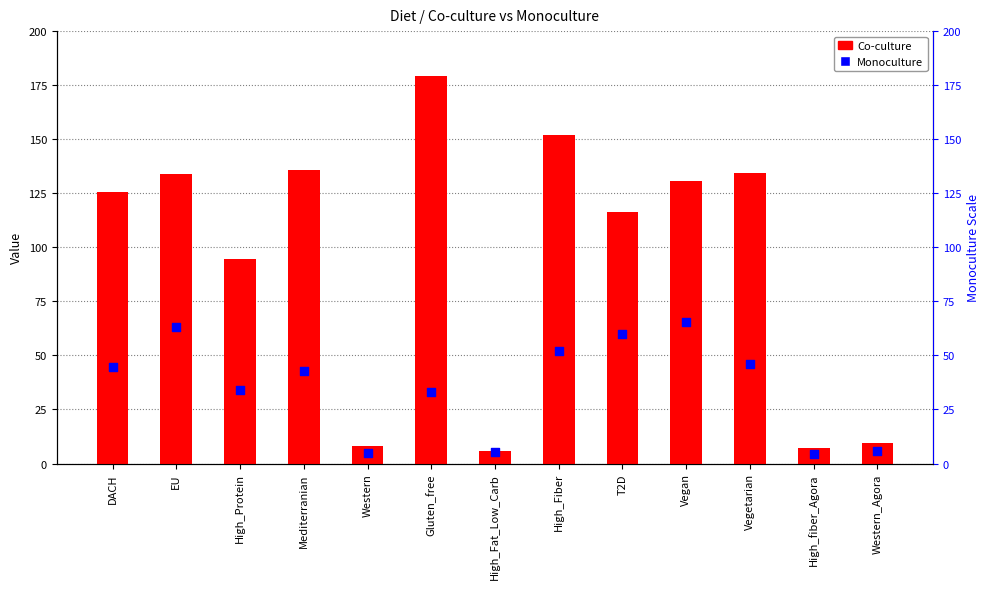

What is the total value across all series at DACH?

170.5